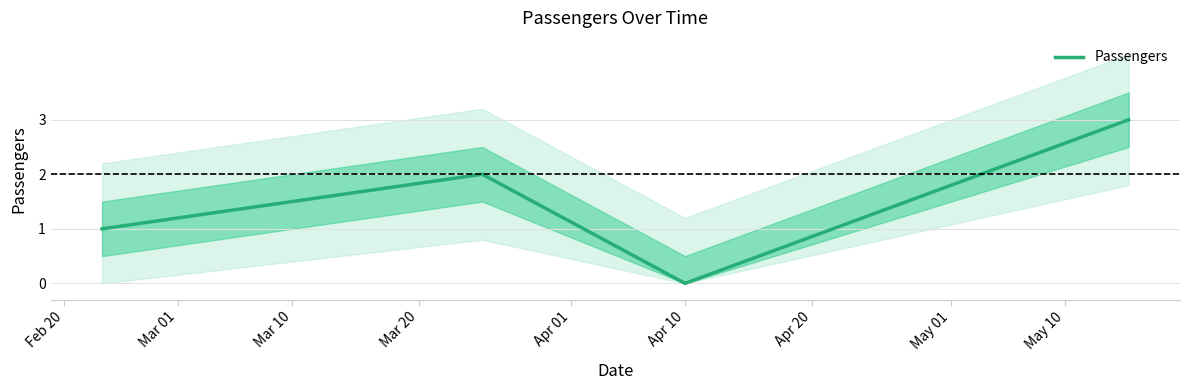

True or false: Passengers has more than 0 interior local peaks.

True